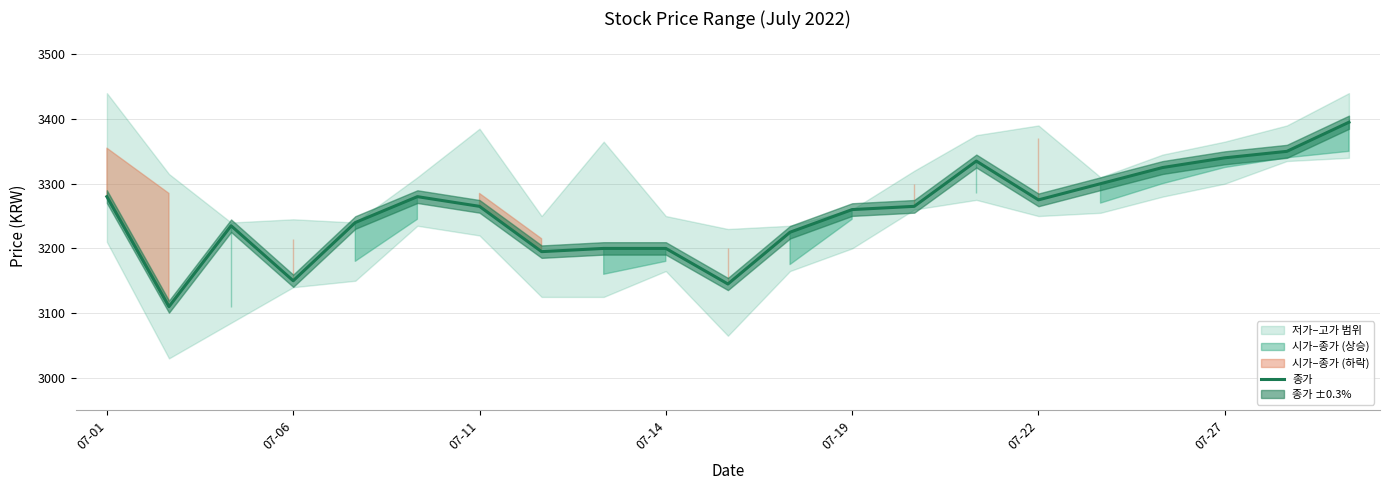

How many lines are shown in the chart?

1